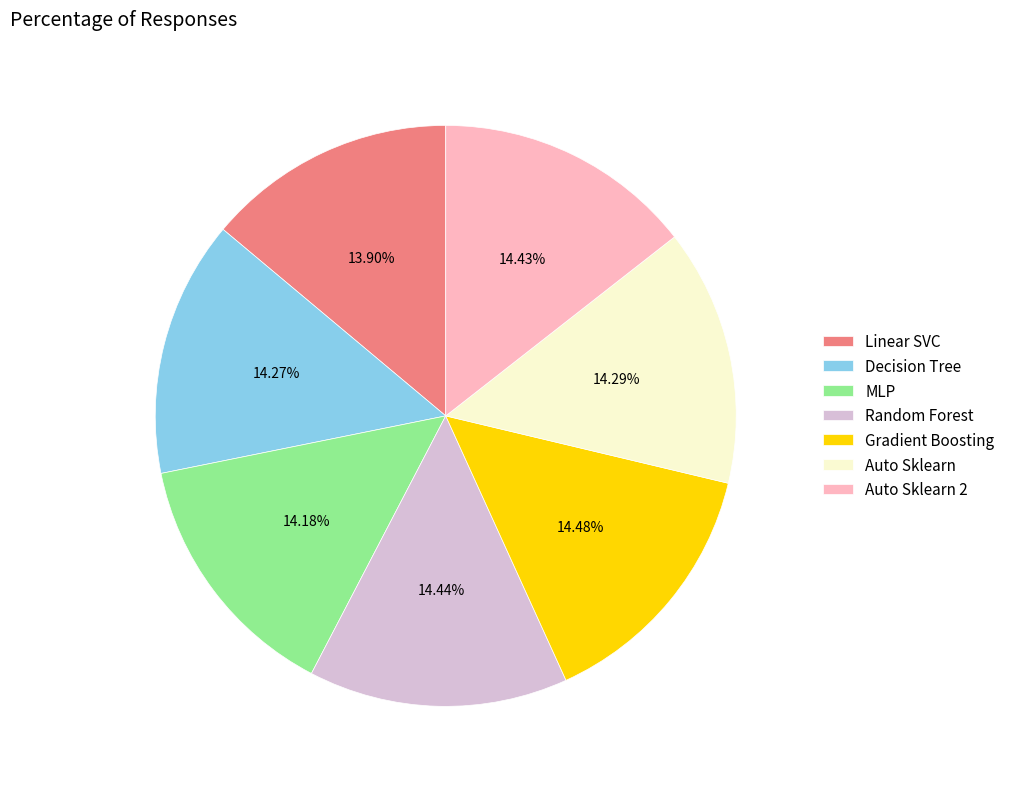

Between Linear SVC and Auto Sklearn 2, which is larger?

Auto Sklearn 2